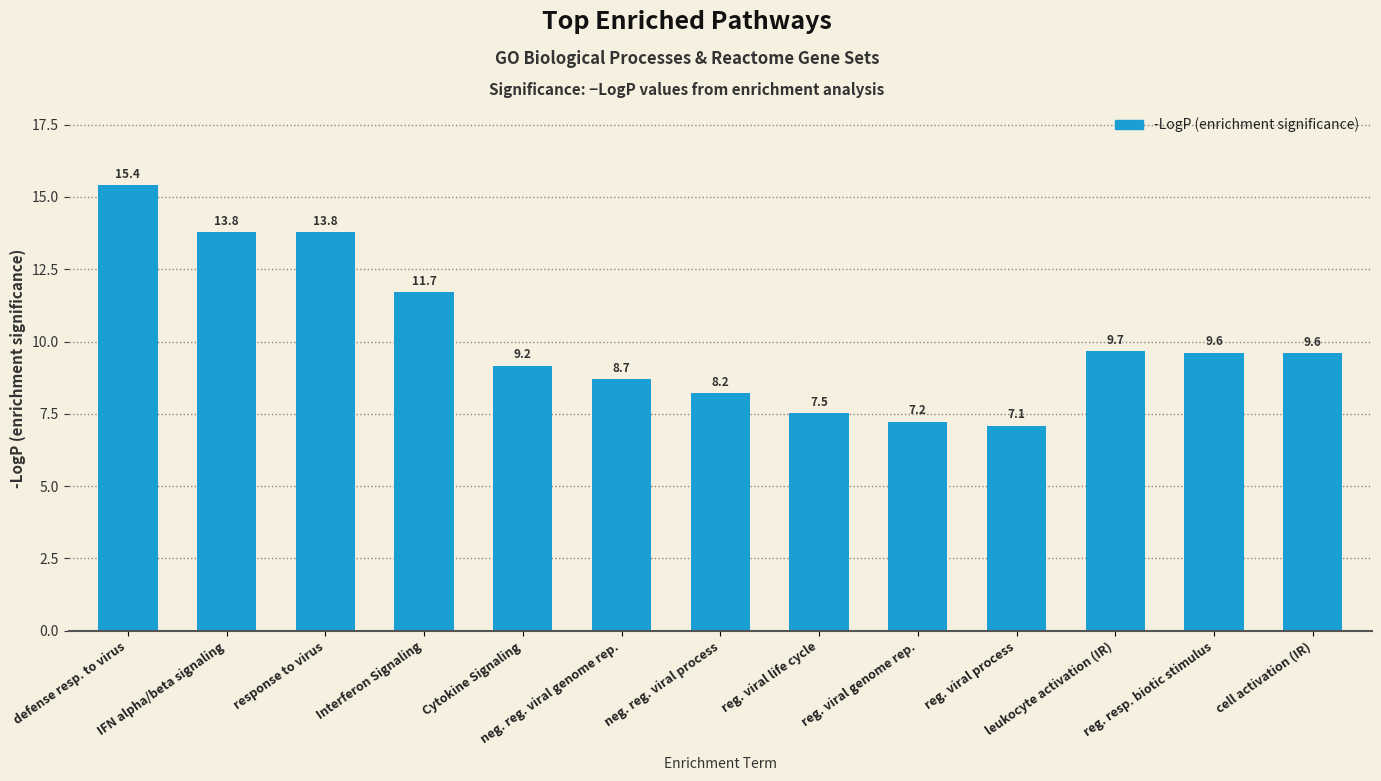

How many distinct data groups are displayed?

1